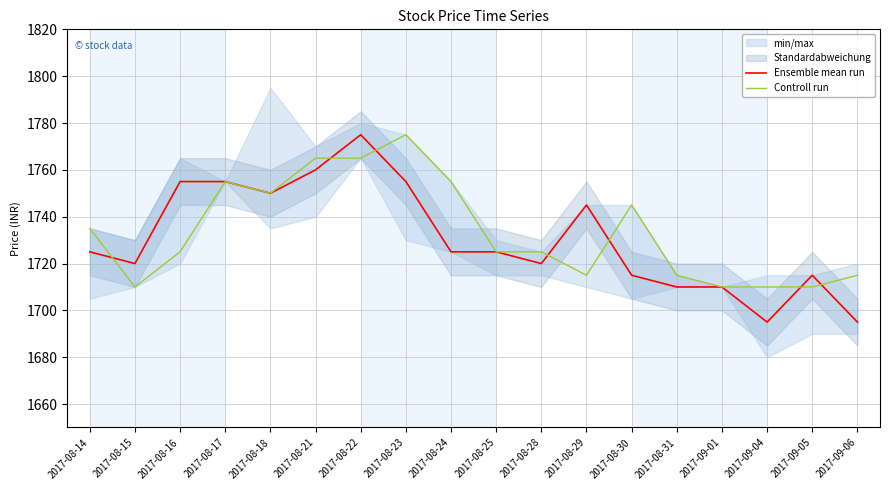

At which label does Controll run reach its minimum?

2017-08-15